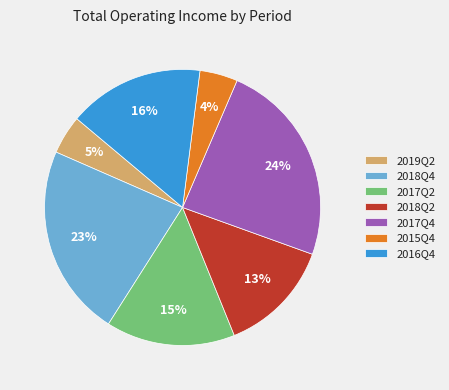

Approximately how many times larger is the value at 2018Q4 compared to 2016Q4?

1.4